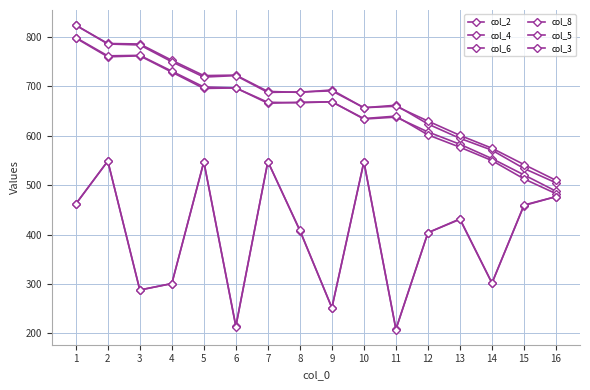

Does the chart have visible grid lines?

Yes